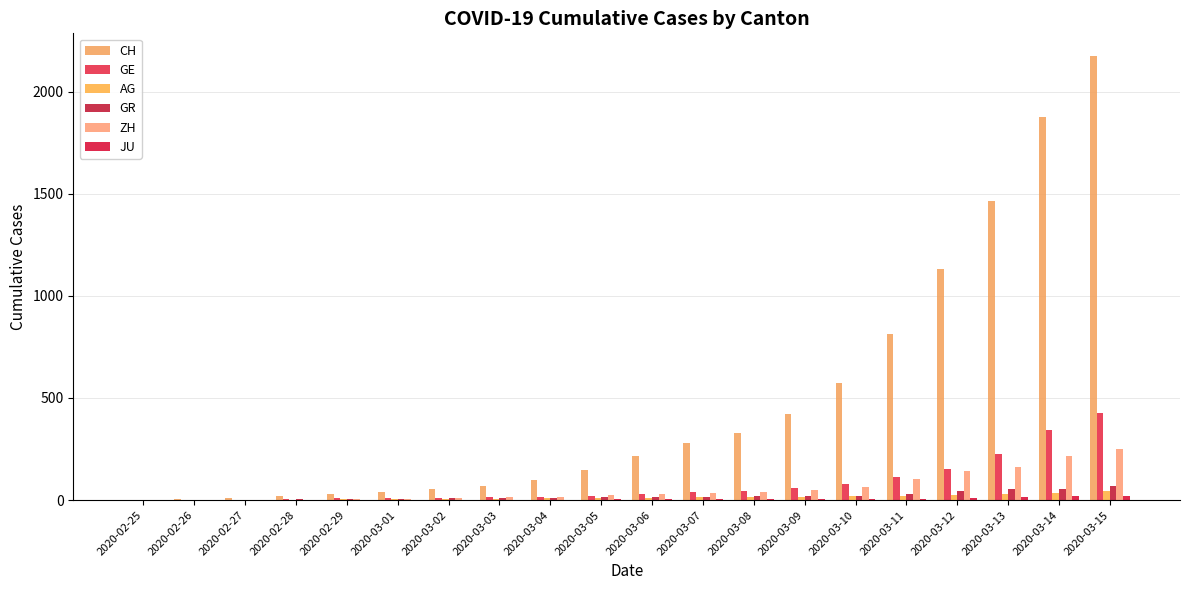

How many series are shown in this chart?

6